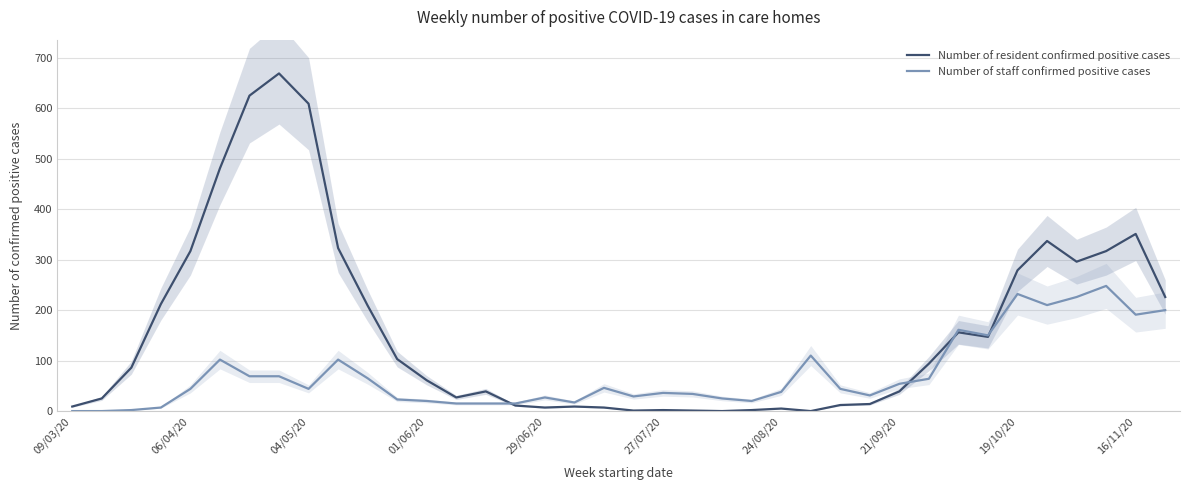

What position from the right is 33?

5